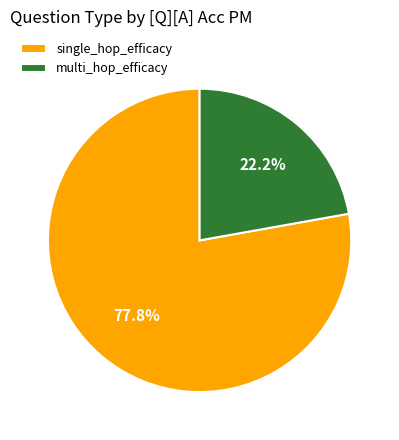

To the nearest percent, what percentage of the pie is multi_hop_efficacy?

22%